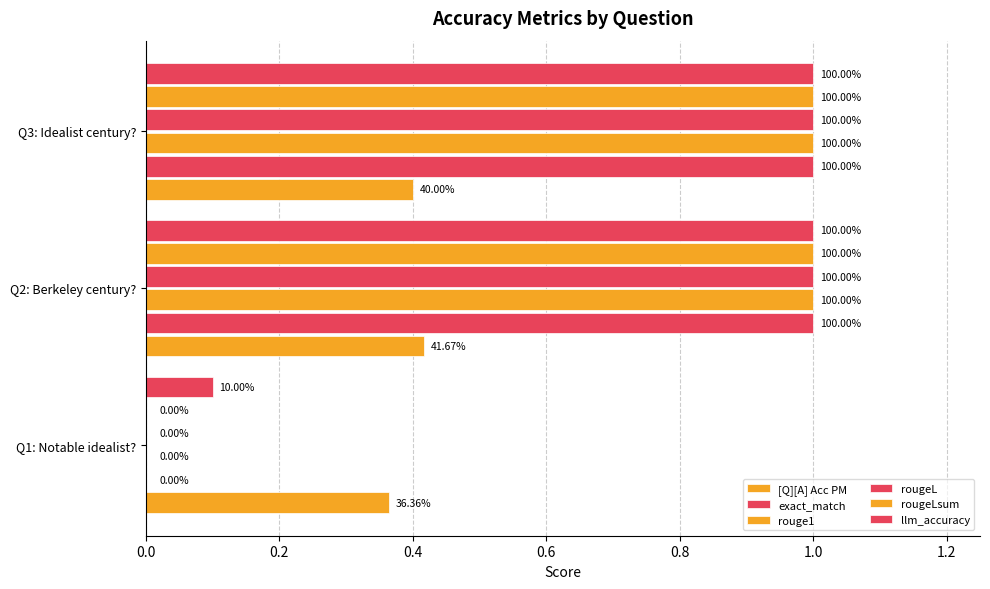

Reading right to left, list all the values displayed in this chart.

[Q][A] Acc PM: 0.4	0.4	0.4
exact_match: 1.0	1.0	0.0
rouge1: 1.0	1.0	0.0
rougeL: 1.0	1.0	0.0
rougeLsum: 1.0	1.0	0.0
llm_accuracy: 1.0	1.0	0.1